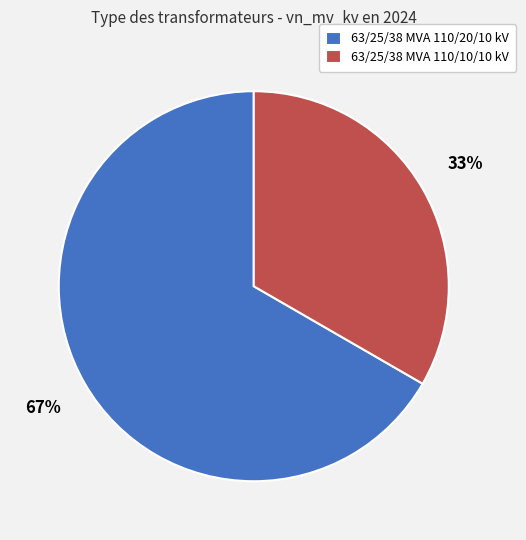

Between 63/25/38 MVA 110/20/10 kV and 63/25/38 MVA 110/10/10 kV, which is larger?

63/25/38 MVA 110/20/10 kV